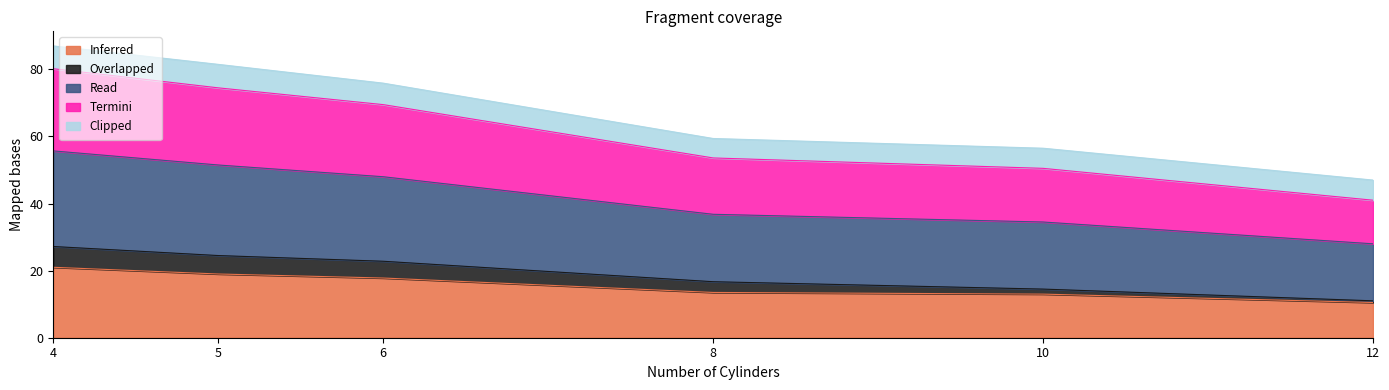

True or false: hwy_mpg and city_mpg intersect in this chart.

False